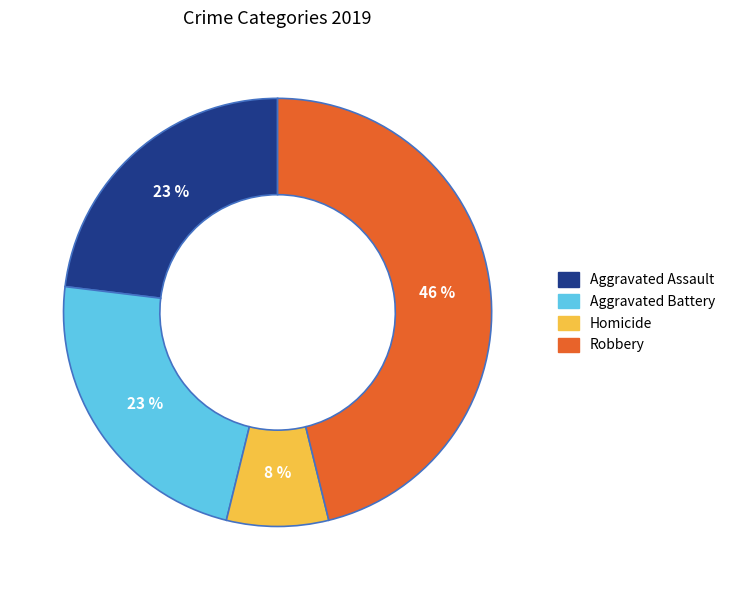

Is there any slice that represents more than half of the pie?

No